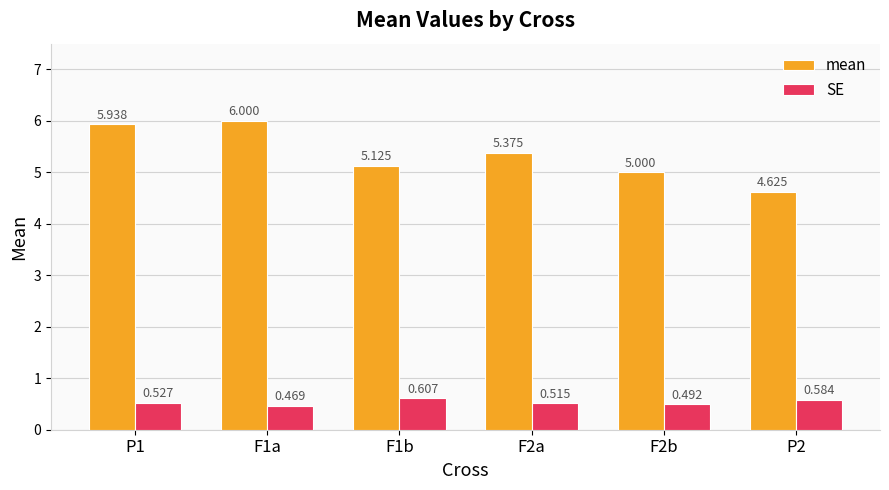

The value of mean at F2a is 7.7. True or false?

False